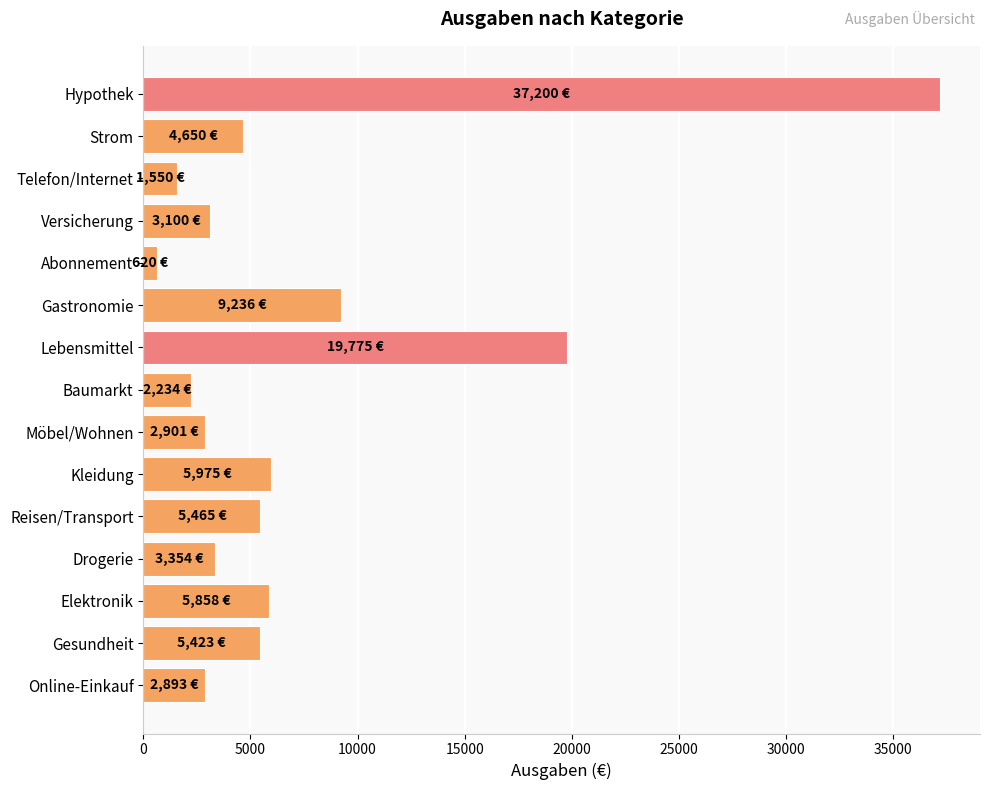

What is the smallest value displayed?

620.0